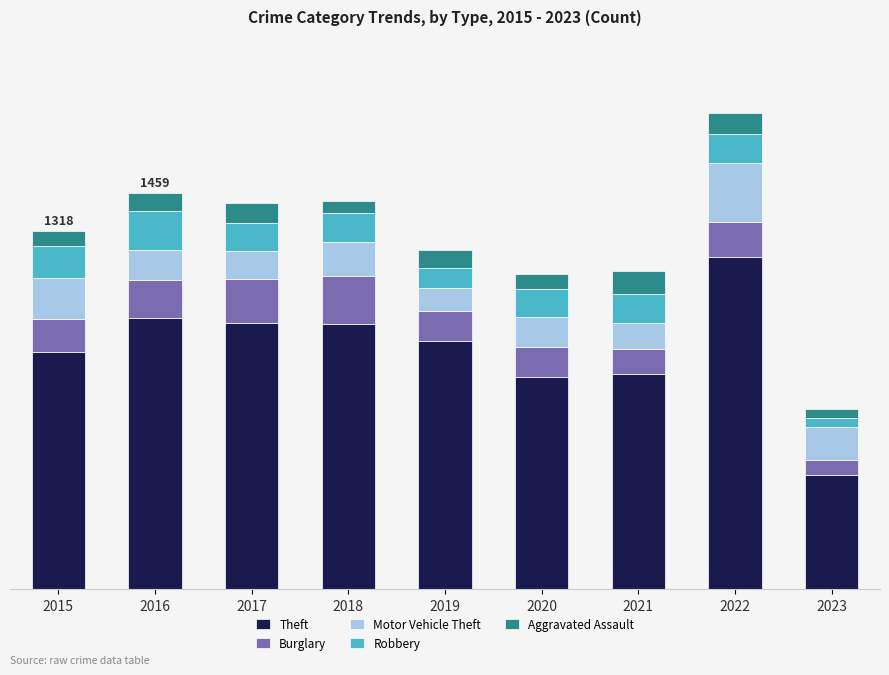

Are the bars horizontal?

No